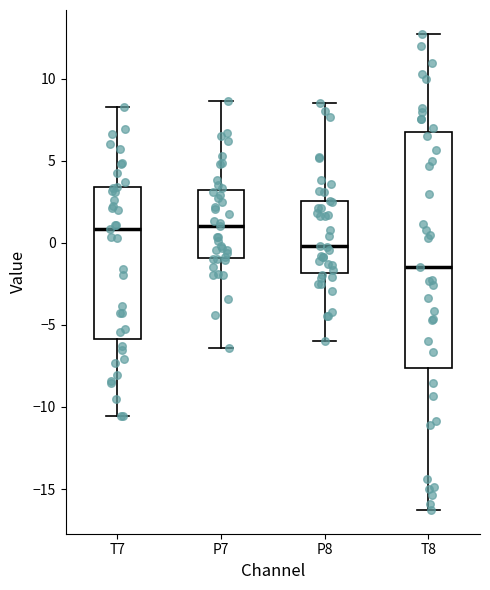

Where does the median line of the box for T8 sit on the y-axis? The values are not printed on the chart, so give them approximately, as read against the axis.

-1.5